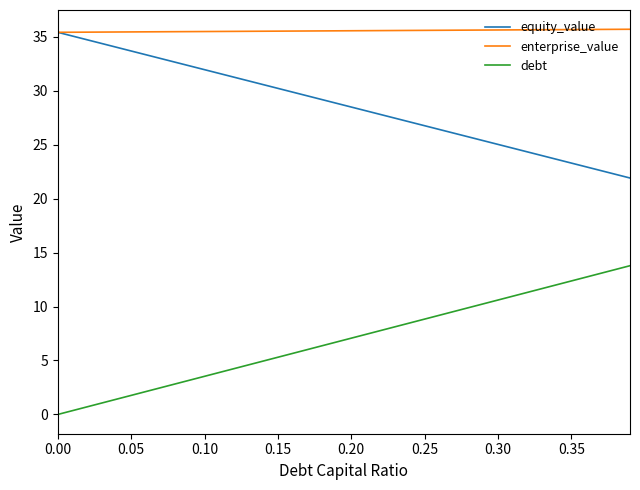

True or false: debt and enterprise_value intersect in this chart.

False